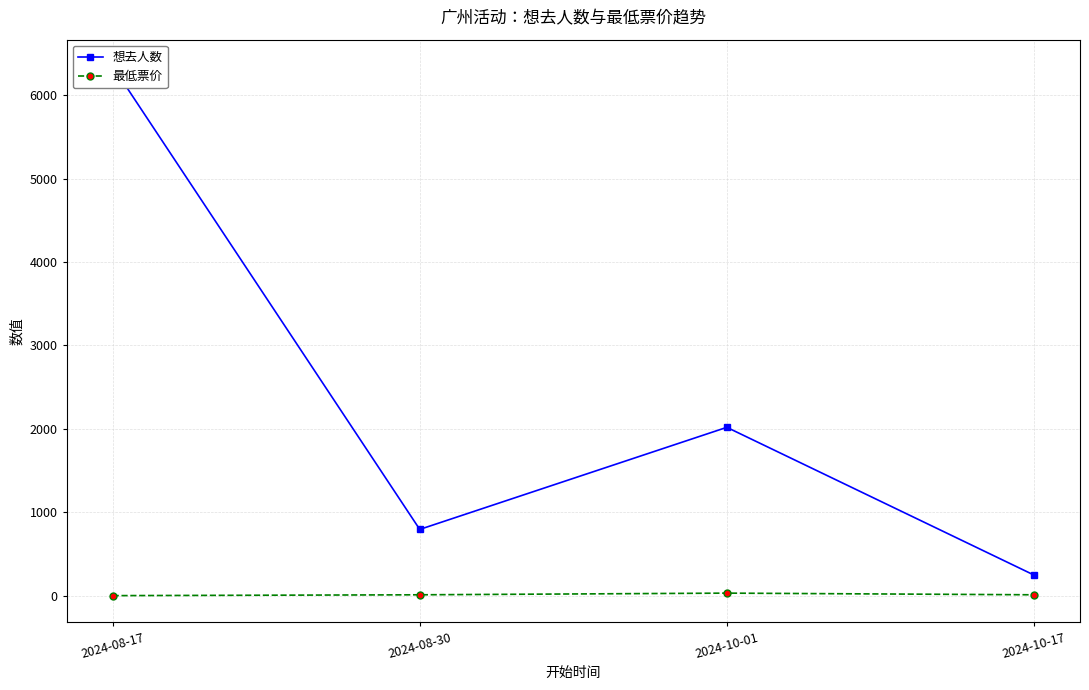

Reading right to left, transcribe all the data shown in this chart.

想去人数: 2024-10-17=247	2024-10-01=2018	2024-08-30=794	2024-08-17=6349
最低票价: 2024-10-17=10	2024-10-01=30	2024-08-30=10	2024-08-17=0